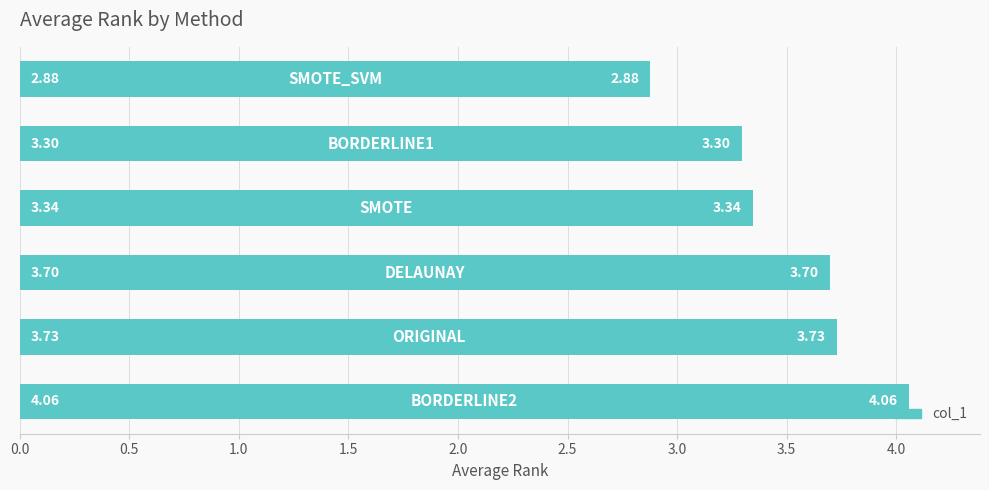

What is the average value?

3.5